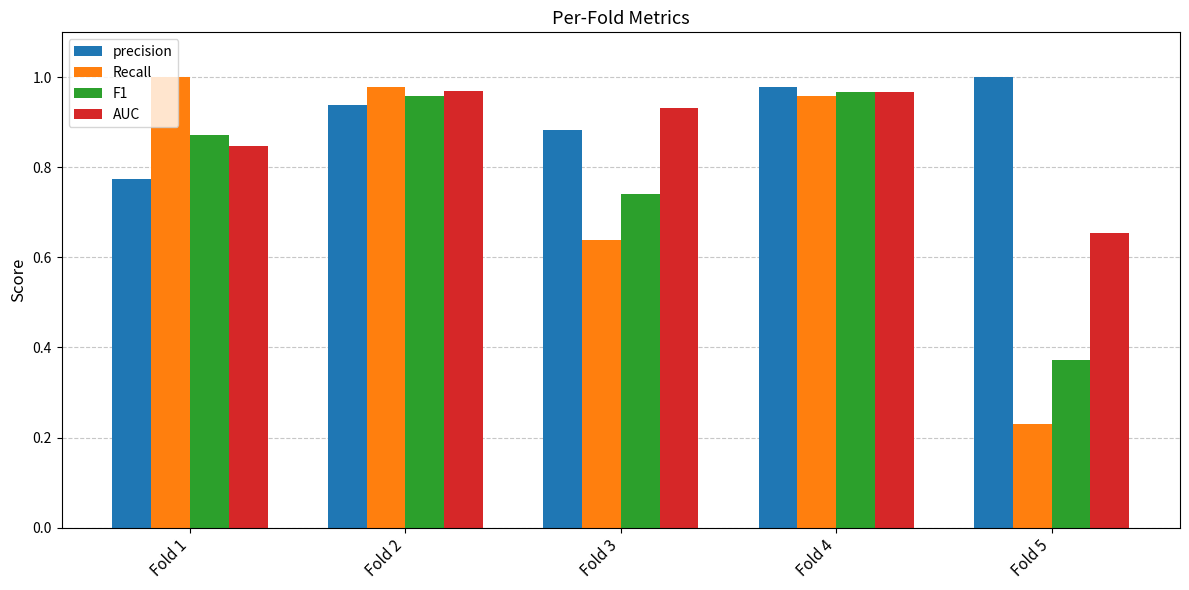

What is the difference between the highest and lowest values at Fold 3?

0.3